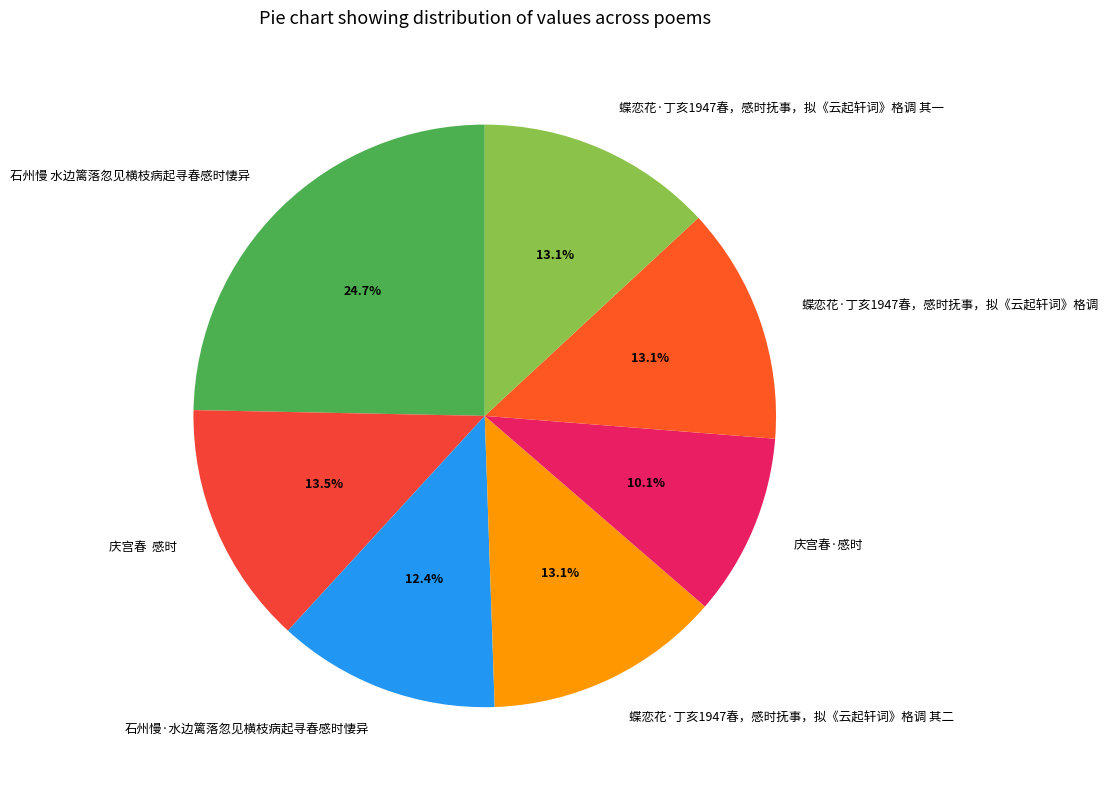

Which category has the biggest portion of the pie?

石州慢 水边篱落忽见横枝病起寻春感时悽异